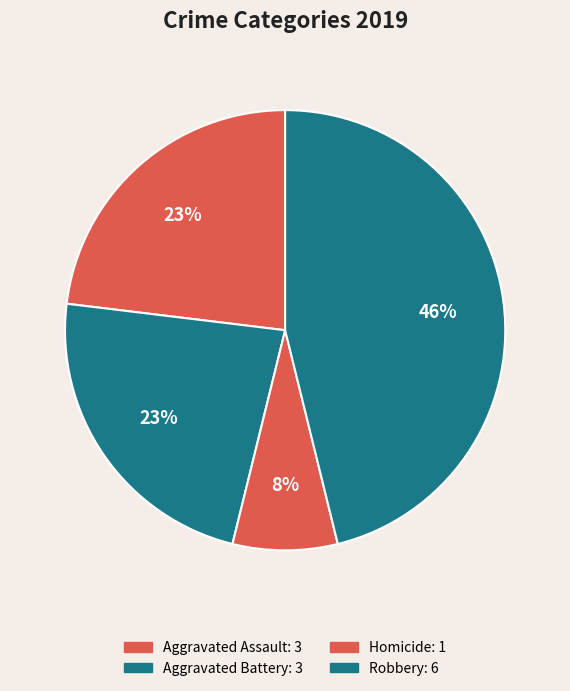

How many segments does this pie chart have?

4